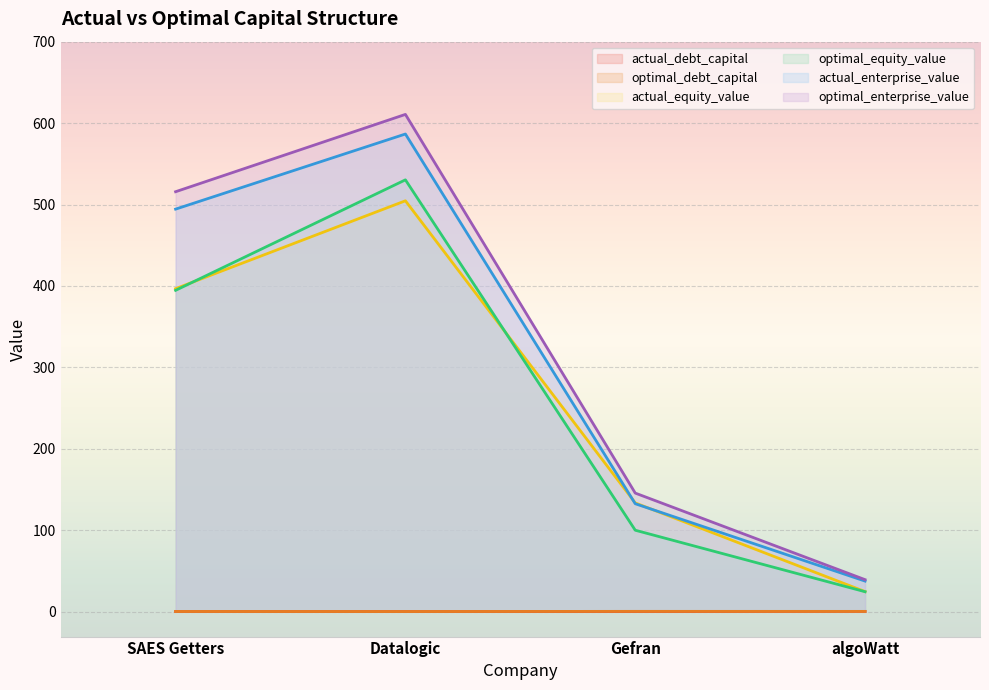

What is the sum of all optimal_debt_capital values?

1.4